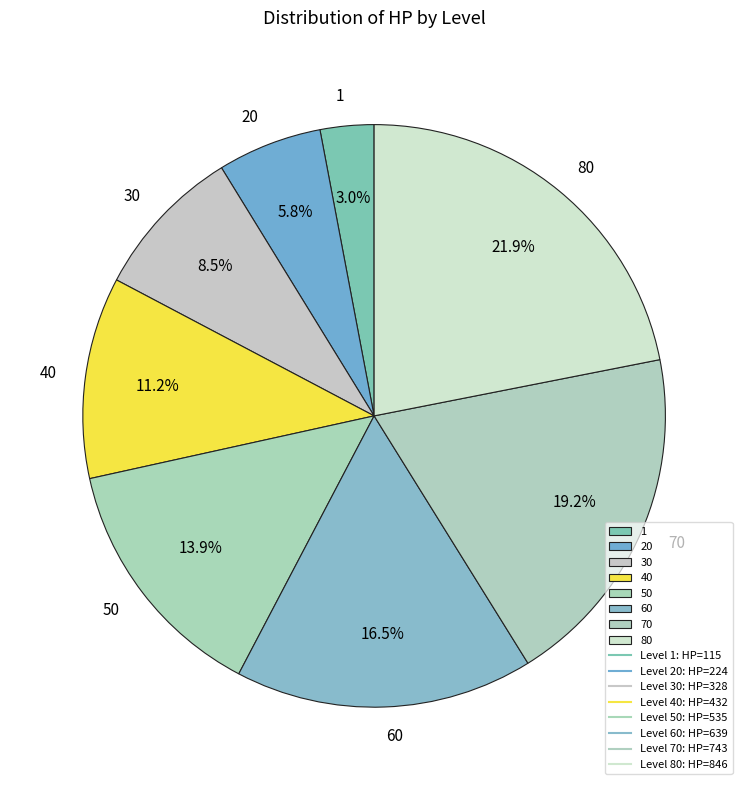

What is the largest slice in the pie chart?

80